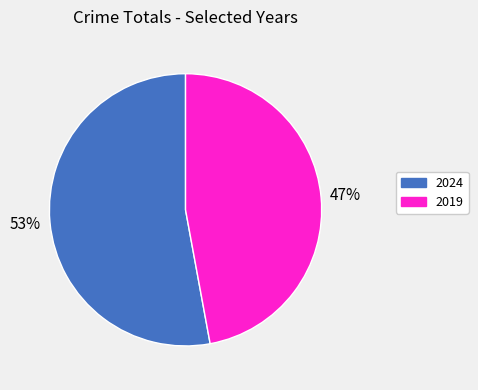

What is the majority slice?

2024